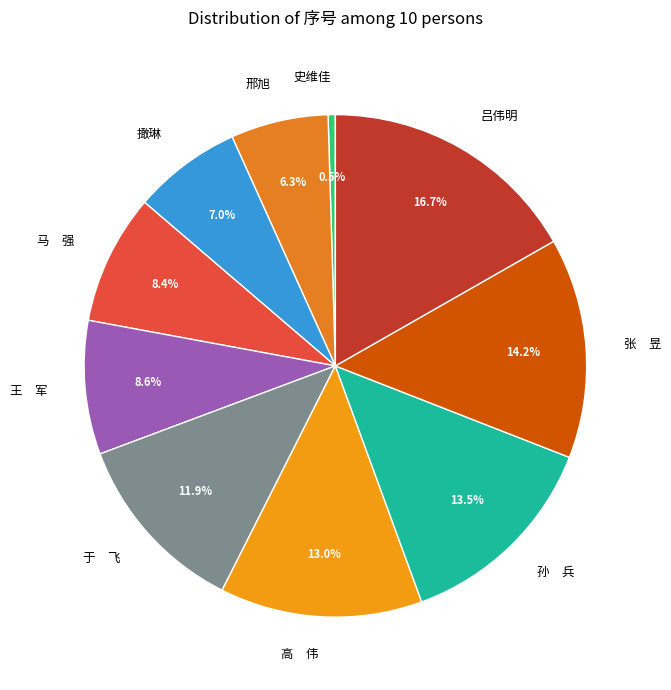

Does any single category account for the majority?

No